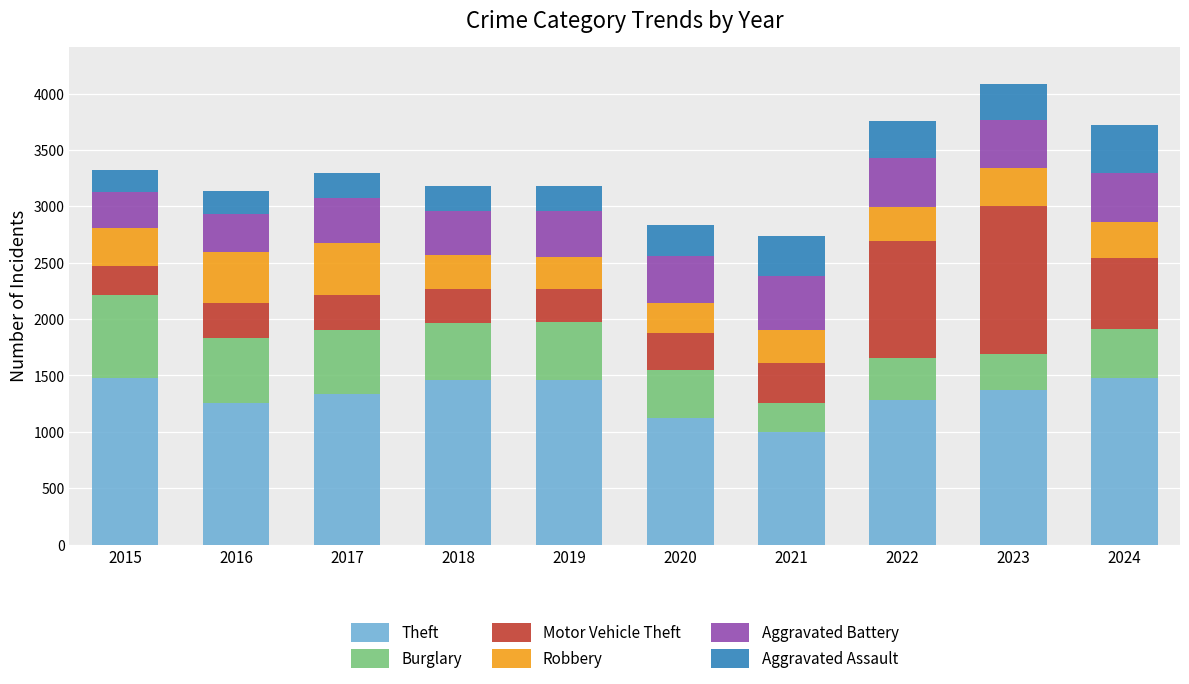

At which label does Theft reach its minimum?

2021